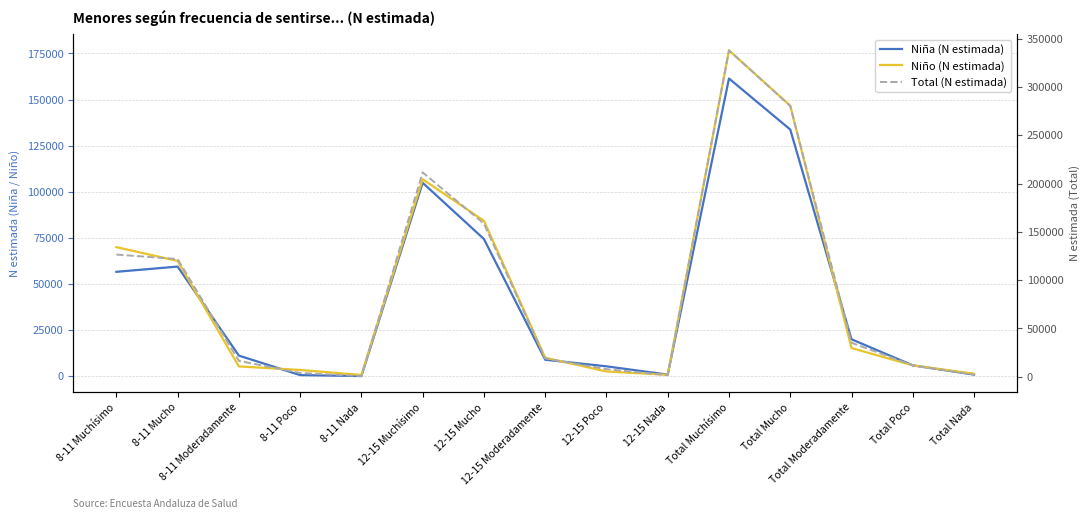

What is the lowest value of the Niño (N estimada) series?

593